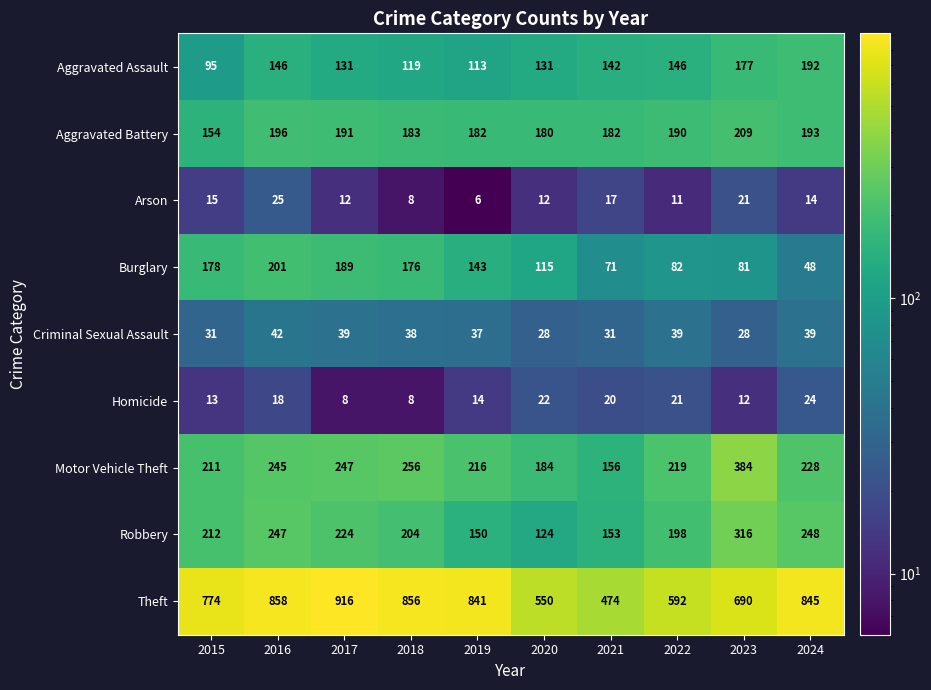

At which label does Burglary first exceed 143?

2015